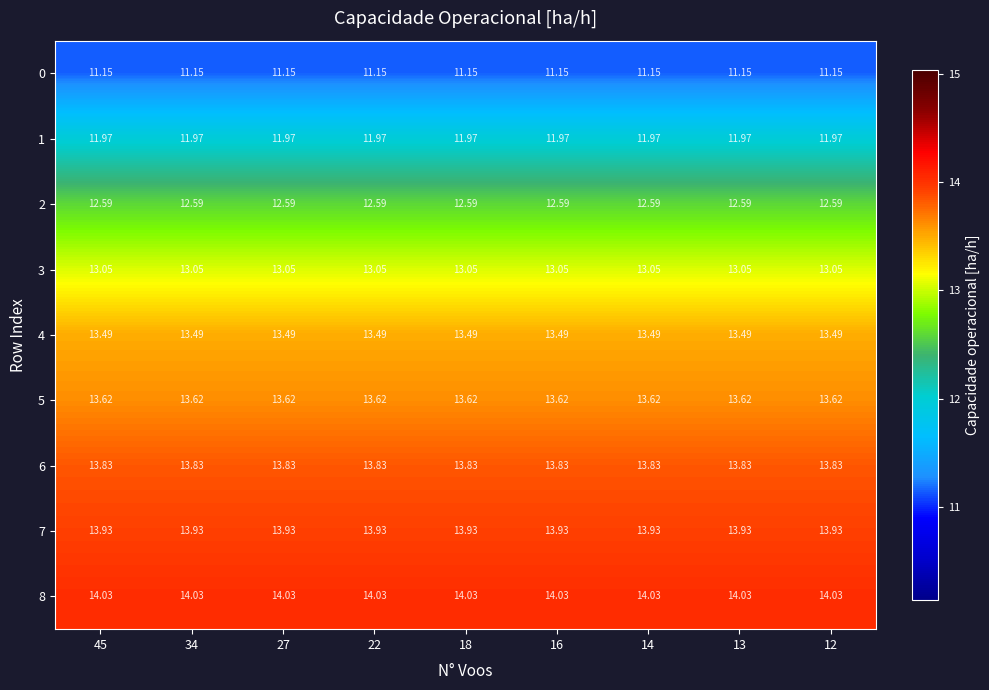

Is the value of 5 at 13 greater than the value of 0 at 27?

Yes